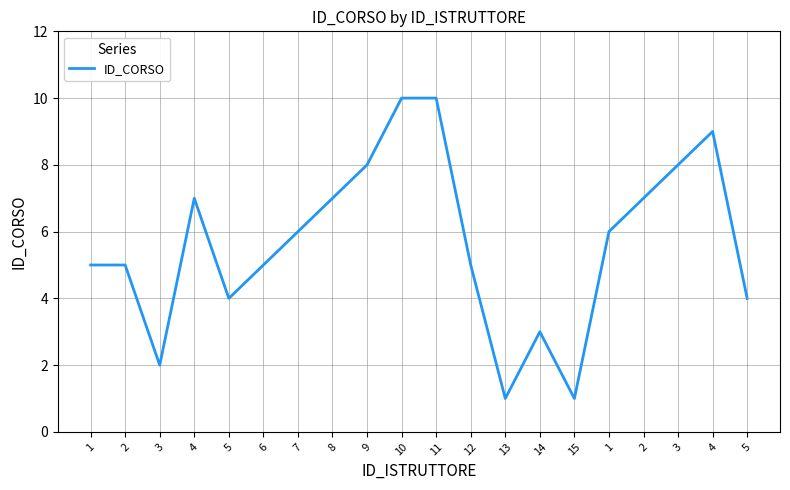

What is the change in value from 7 to 14?

-3